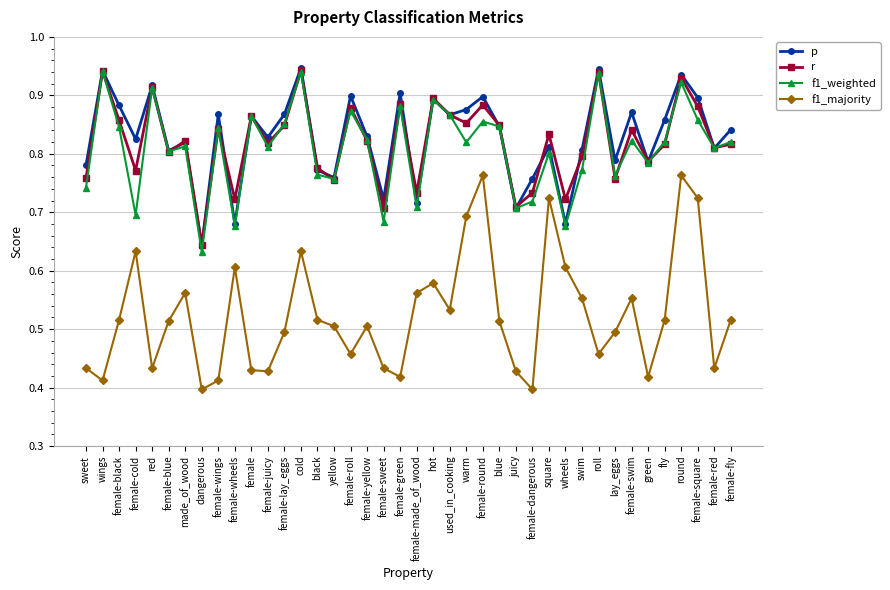

How many lines are shown in the chart?

4